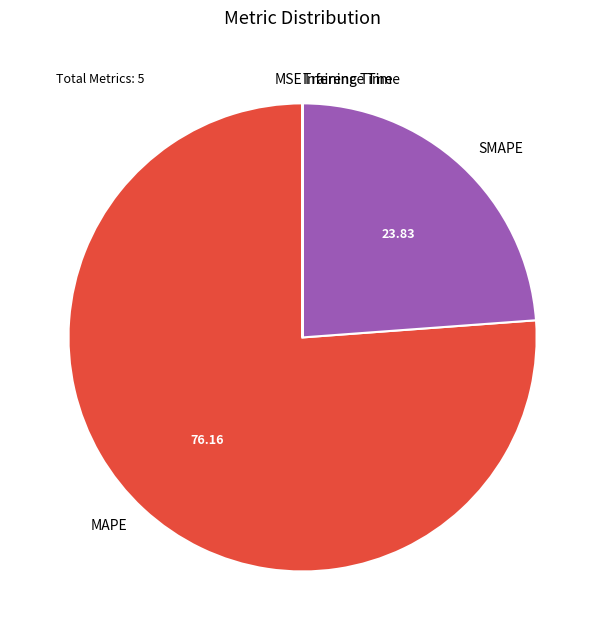

What is the largest slice in the pie chart?

MAPE